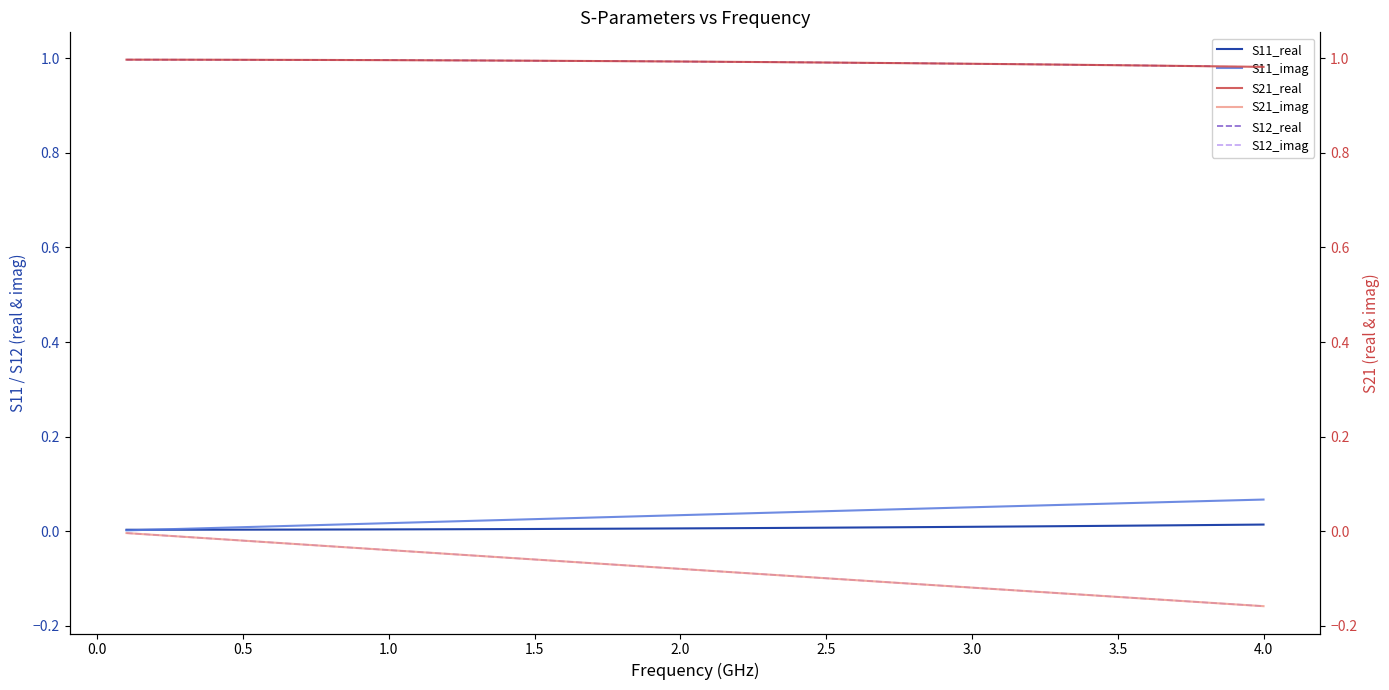

Reading left to right, transcribe all the data shown in this chart.

S11_real: 0.0	0.0	0.0	0.0	0.0	0.0	0.0	0.0	0.0	0.0	0.0	0.0	0.0	0.0	0.0	0.0	0.0	0.0	0.0	0.0	0.0	0.0	0.0	0.0	0.0	0.0	0.0	0.0	0.0	0.0	0.0	0.0	0.0	0.0	0.0	0.0	0.0	0.0	0.0	0.0
S11_imag: 0.0	0.0	0.0	0.0	0.0	0.0	0.0	0.0	0.0	0.0	0.0	0.0	0.0	0.0	0.0	0.0	0.0	0.0	0.0	0.0	0.0	0.0	0.0	0.0	0.0	0.0	0.0	0.0	0.0	0.1	0.1	0.1	0.1	0.1	0.1	0.1	0.1	0.1	0.1	0.1
S12_real: 1.0	1.0	1.0	1.0	1.0	1.0	1.0	1.0	1.0	1.0	1.0	1.0	1.0	1.0	1.0	1.0	1.0	1.0	1.0	1.0	1.0	1.0	1.0	1.0	1.0	1.0	1.0	1.0	1.0	1.0	1.0	1.0	1.0	1.0	1.0	1.0	1.0	1.0	1.0	1.0
S12_imag: -0.0	-0.0	-0.0	-0.0	-0.0	-0.0	-0.0	-0.0	-0.0	-0.0	-0.0	-0.0	-0.1	-0.1	-0.1	-0.1	-0.1	-0.1	-0.1	-0.1	-0.1	-0.1	-0.1	-0.1	-0.1	-0.1	-0.1	-0.1	-0.1	-0.1	-0.1	-0.1	-0.1	-0.1	-0.1	-0.1	-0.1	-0.2	-0.2	-0.2
S21_real: 1.0	1.0	1.0	1.0	1.0	1.0	1.0	1.0	1.0	1.0	1.0	1.0	1.0	1.0	1.0	1.0	1.0	1.0	1.0	1.0	1.0	1.0	1.0	1.0	1.0	1.0	1.0	1.0	1.0	1.0	1.0	1.0	1.0	1.0	1.0	1.0	1.0	1.0	1.0	1.0
S21_imag: -0.0	-0.0	-0.0	-0.0	-0.0	-0.0	-0.0	-0.0	-0.0	-0.0	-0.0	-0.0	-0.1	-0.1	-0.1	-0.1	-0.1	-0.1	-0.1	-0.1	-0.1	-0.1	-0.1	-0.1	-0.1	-0.1	-0.1	-0.1	-0.1	-0.1	-0.1	-0.1	-0.1	-0.1	-0.1	-0.1	-0.1	-0.2	-0.2	-0.2